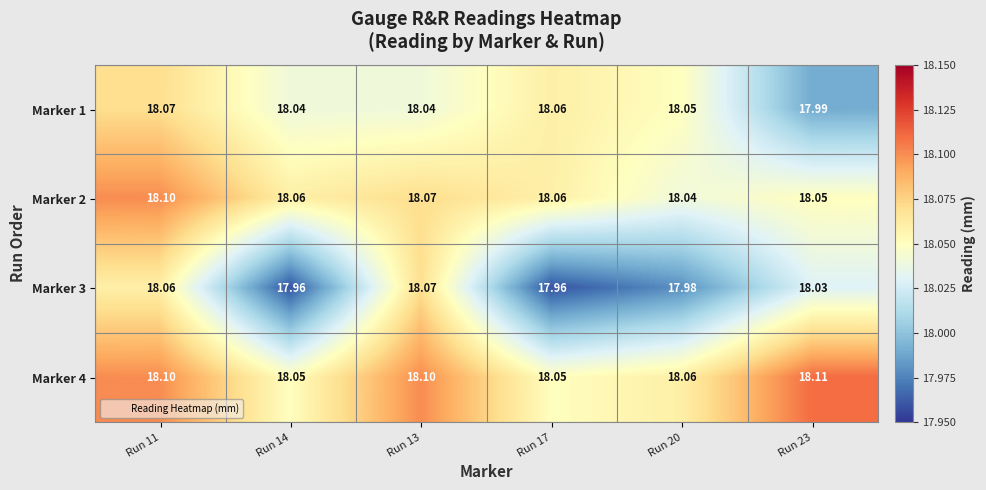

Rank the series at Run 14 from lowest to highest value.

Marker 3, Marker 1, Marker 4, Marker 2